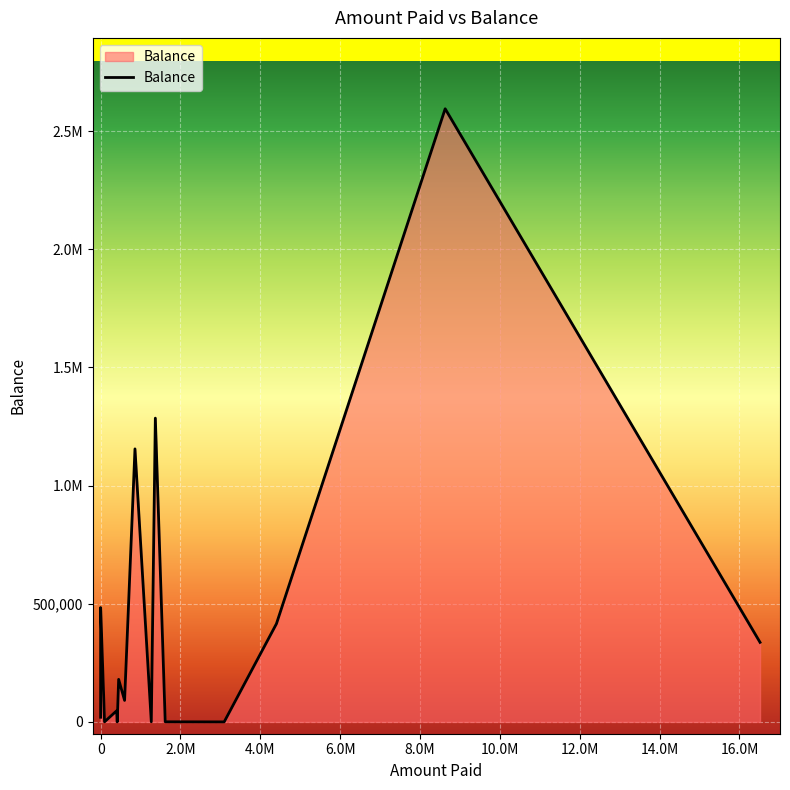

What is the average value?

400656.7